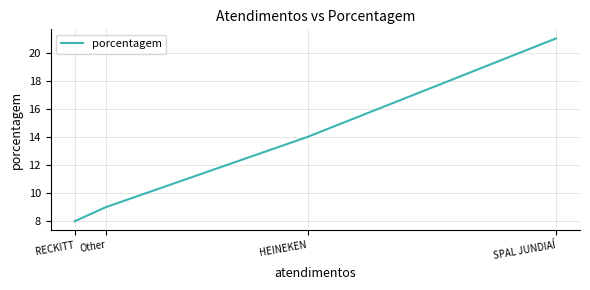

Rank the categories by value from lowest to highest.

RECKITT, Other, HEINEKEN, SPAL JUNDIAÍ